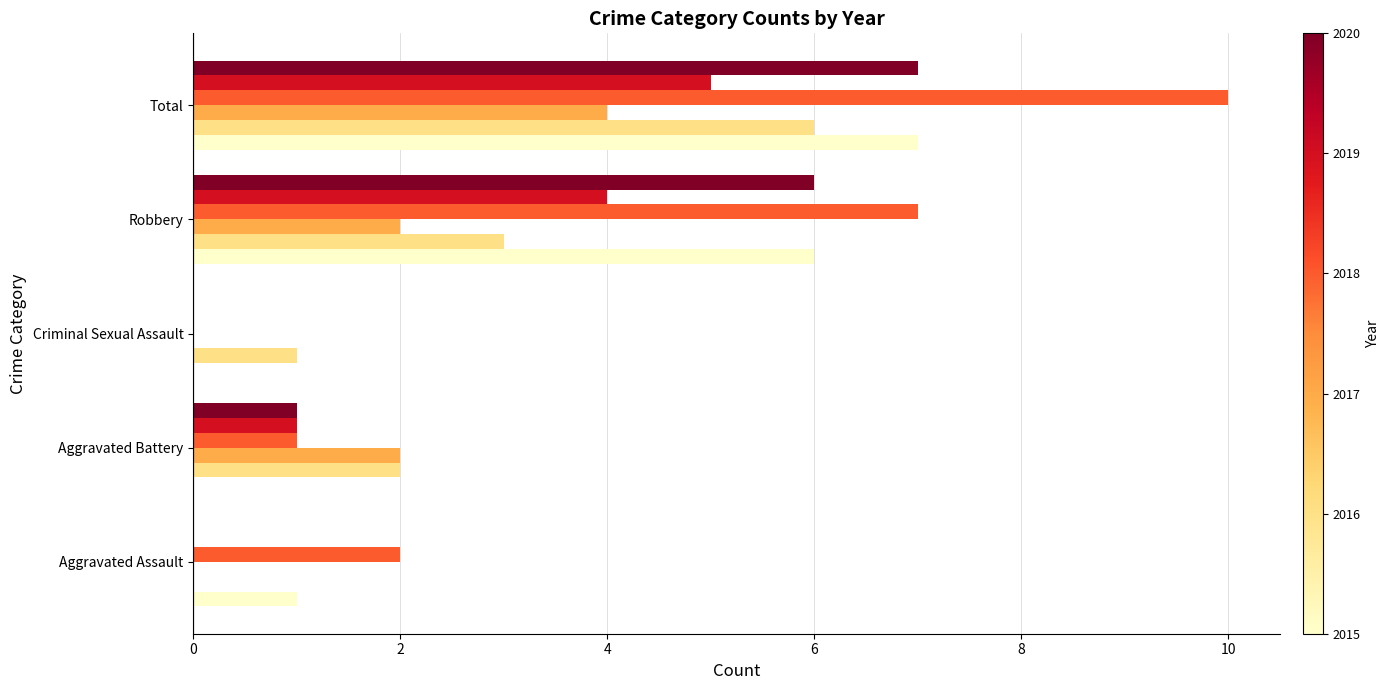

At which category is the sum across all series the highest?

Total